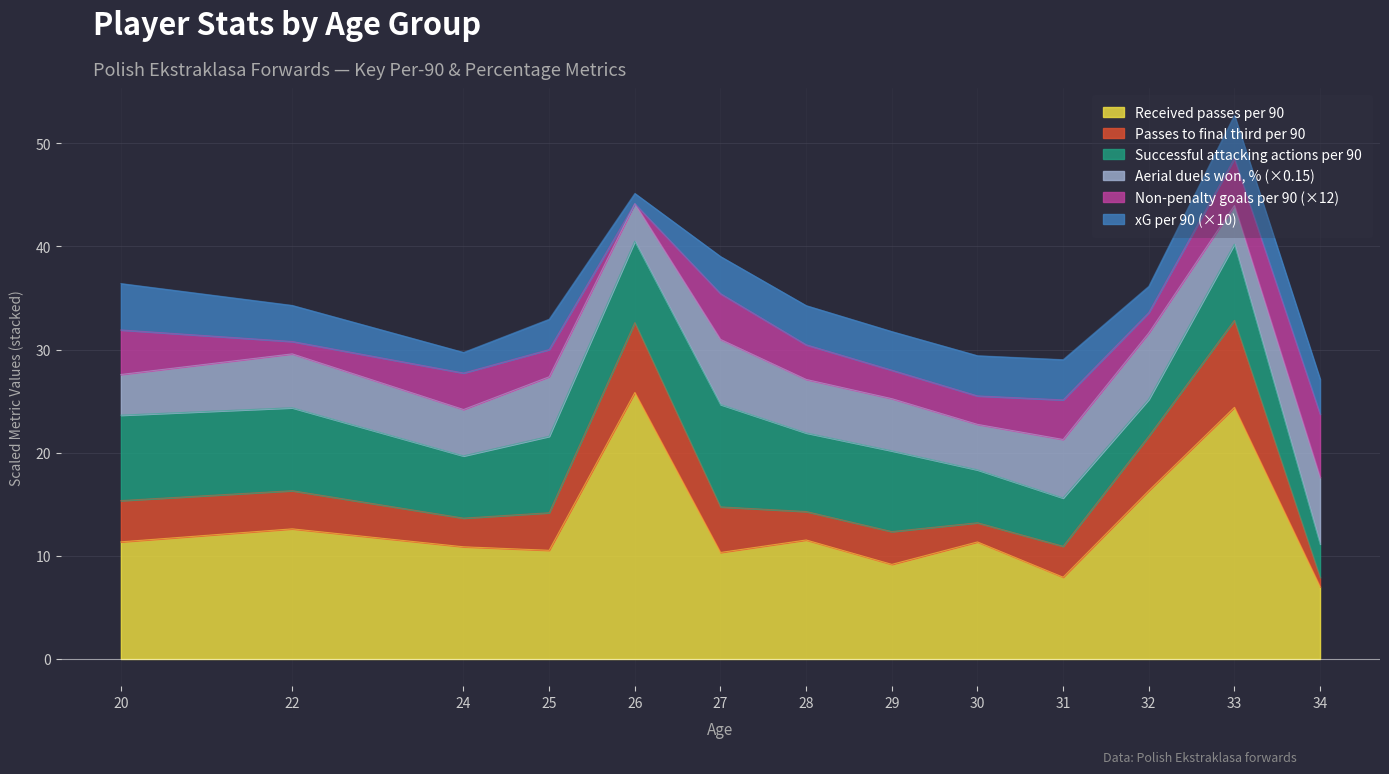

What is the total value across all series at 32?

36.1